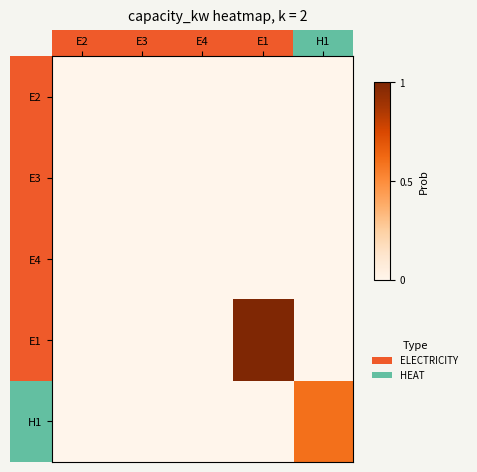

Count the number of data series in this chart.

5